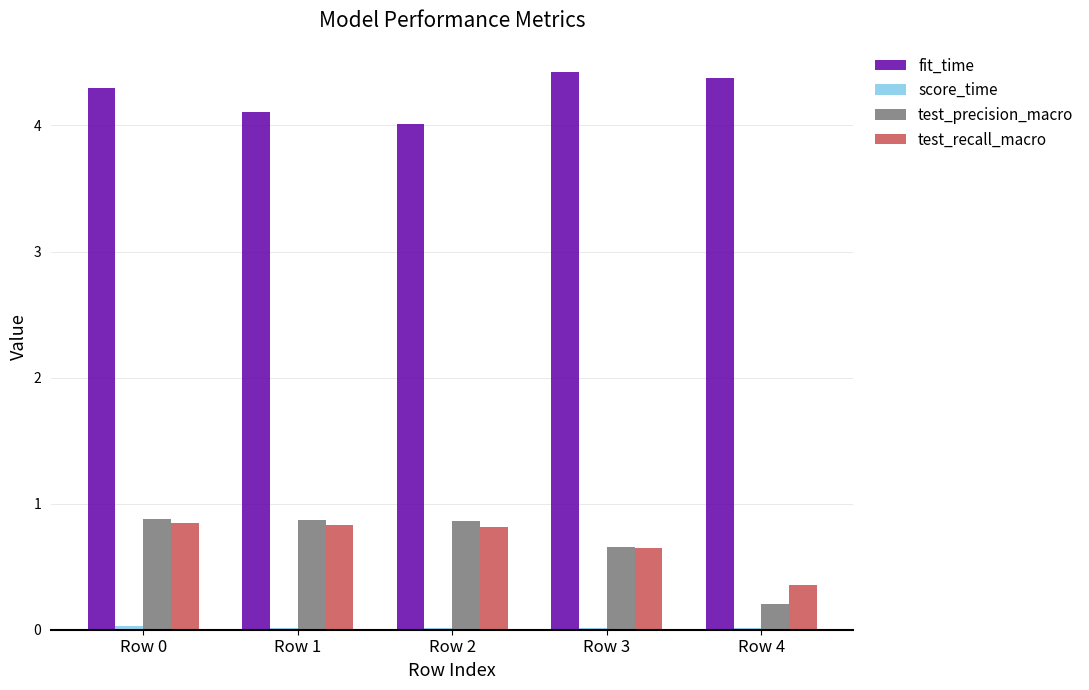

What is the difference between the fit_time values at Row 1 and Row 4?

0.3